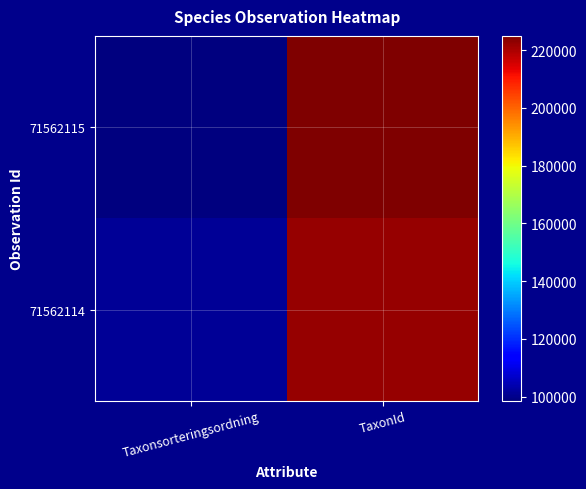

Reading left to right, extract all data points from this chart.

71562115: Taxonsorteringsordning=98539	TaxonId=224913
71562114: Taxonsorteringsordning=101128	TaxonId=222009